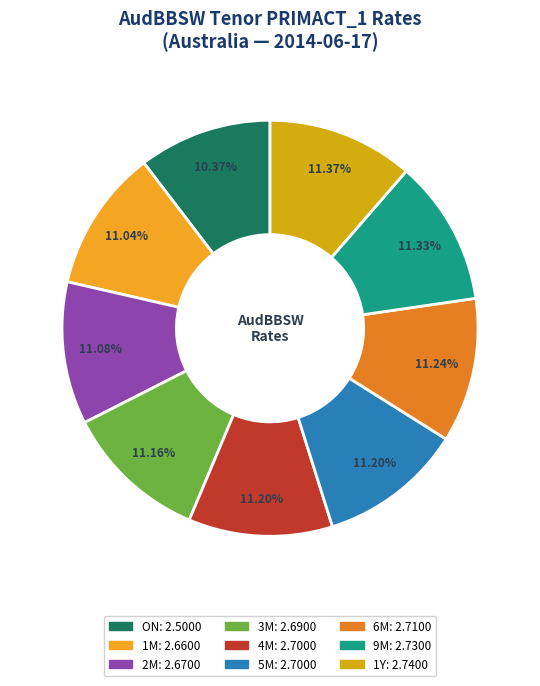

To the nearest percent, what is the difference between the ON and 5M slice percentages?

1%